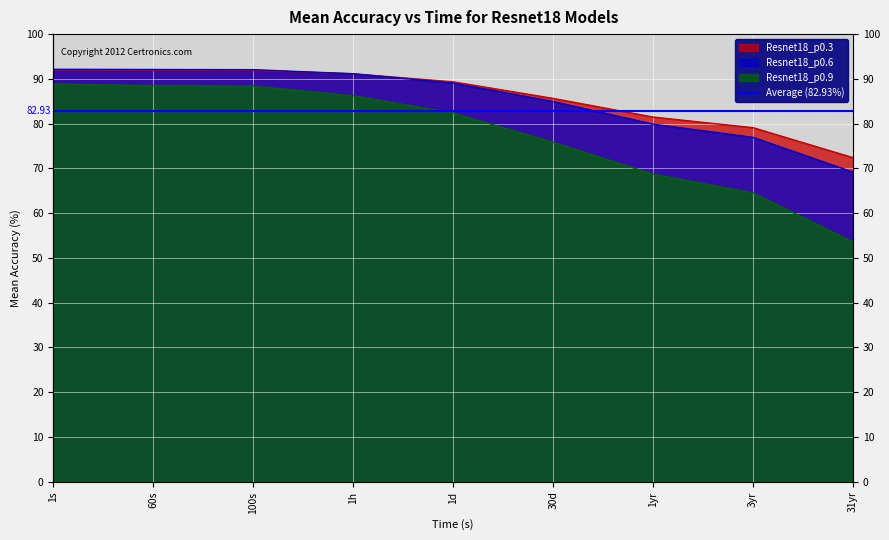

How many lines are shown in the chart?

3